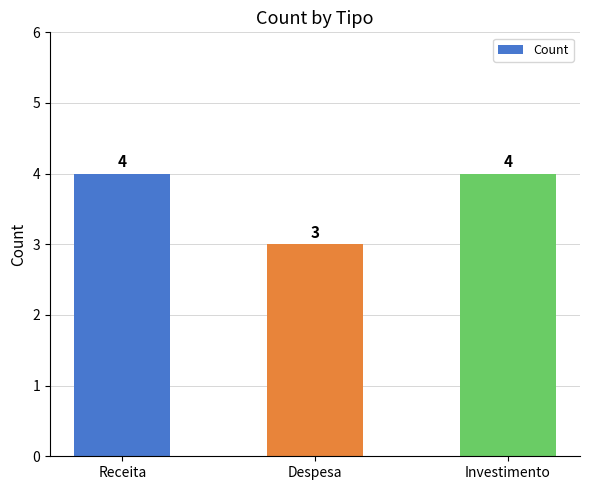

What is the label of the 2nd bar from the right?

Despesa